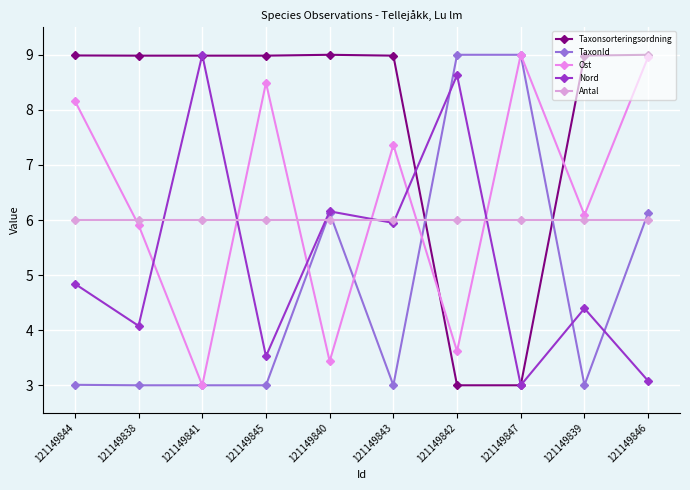

What is the maximum value shown in the chart?

9.0